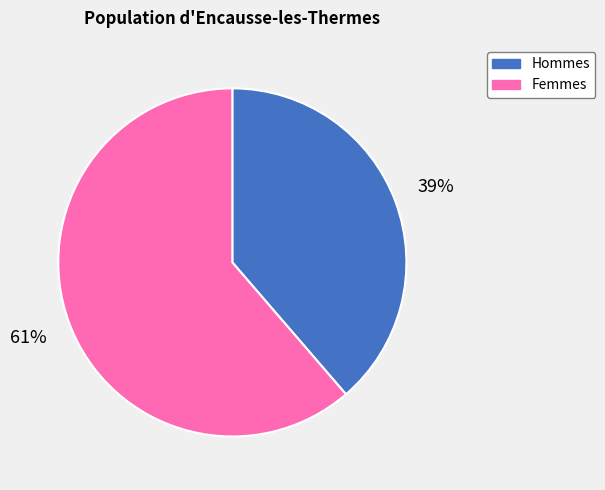

What percentage is the Hommes slice, to the nearest percent?

39%